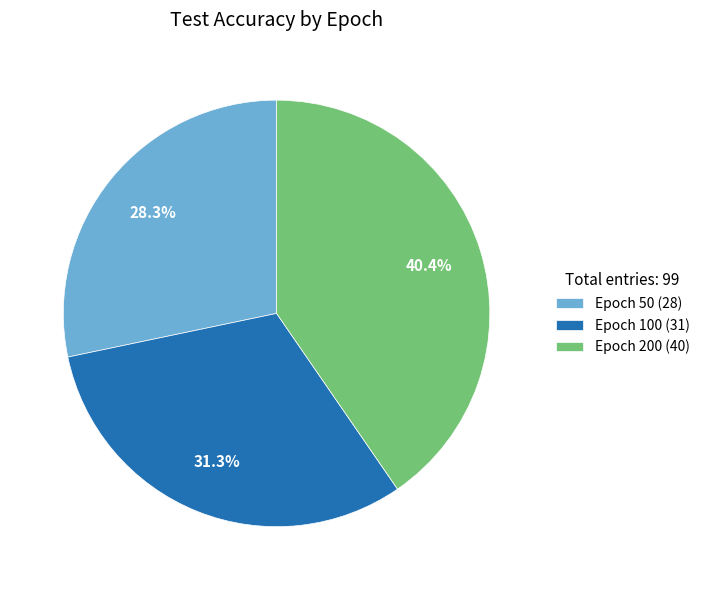

What is the smallest slice in the pie chart?

Epoch 50